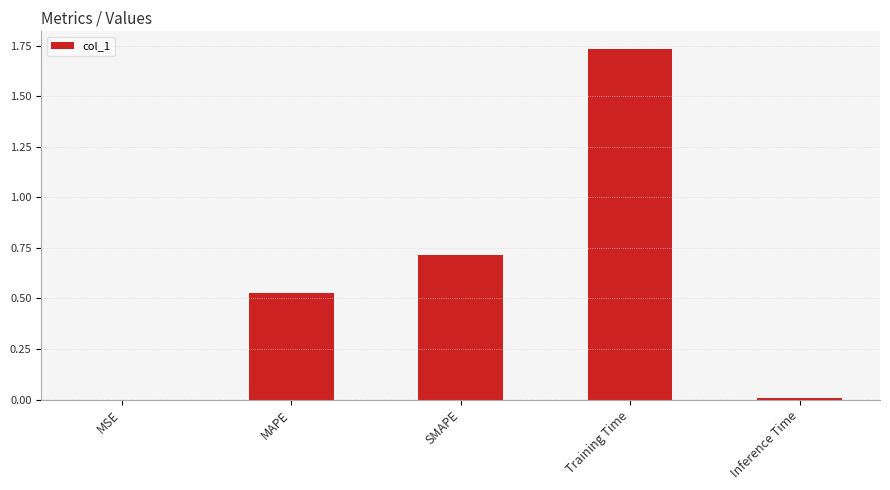

True or false: the data shows 0.4 at Training Time.

False